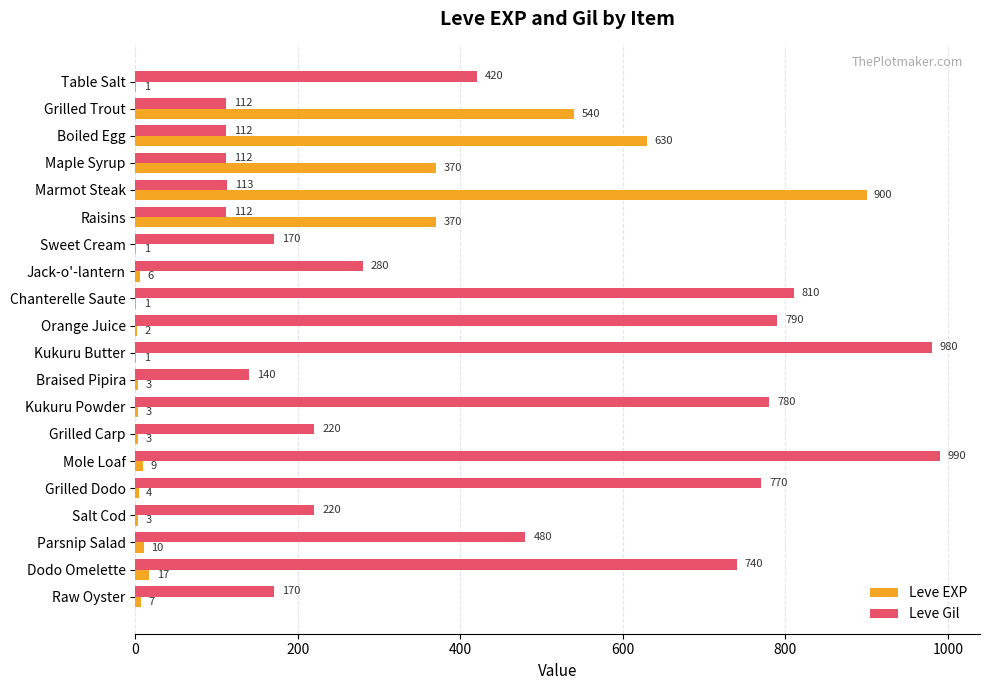

True or false: Leve Gil has a value of 140 at Braised Pipira.

True